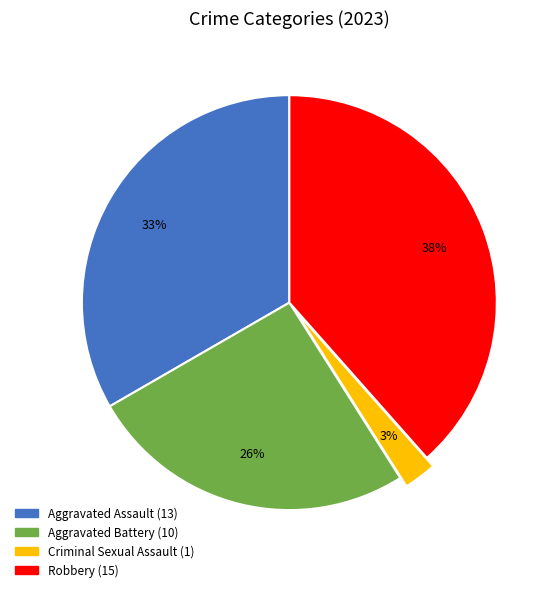

Is the sum of Aggravated Battery and Criminal Sexual Assault greater than half?

No